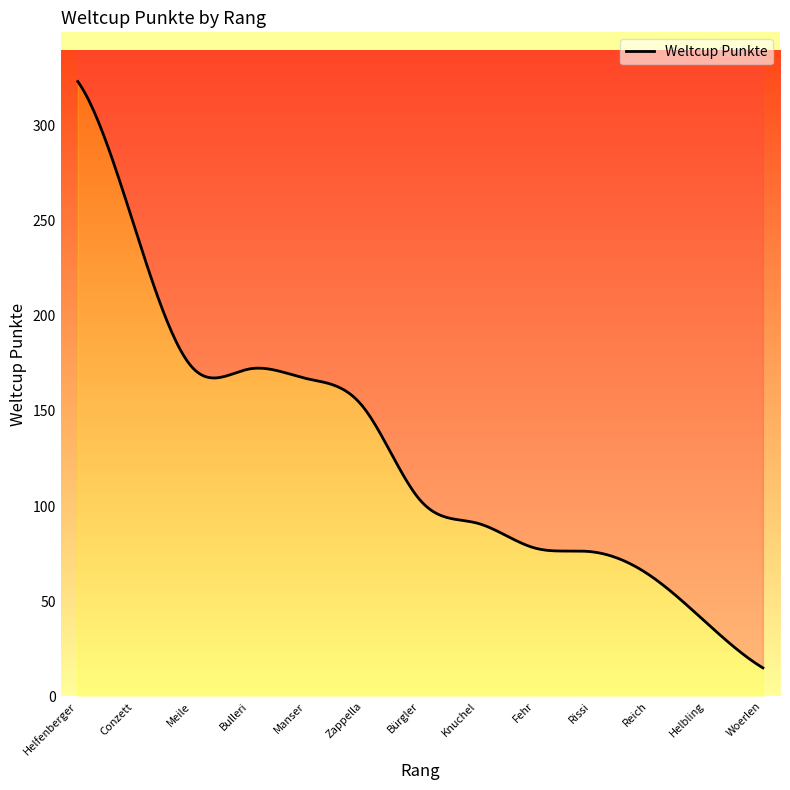

Reading right to left, what are all the values shown in this chart?

15	39	64	76	78	91	103	152	167	172	173	246	323